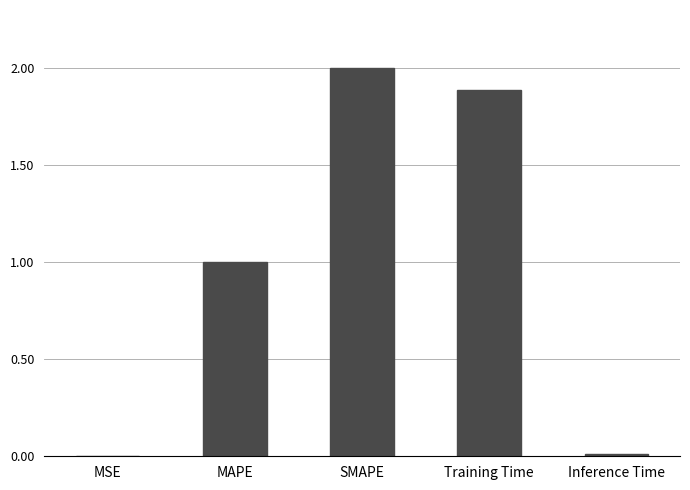

Which category has the highest value across all series?

SMAPE